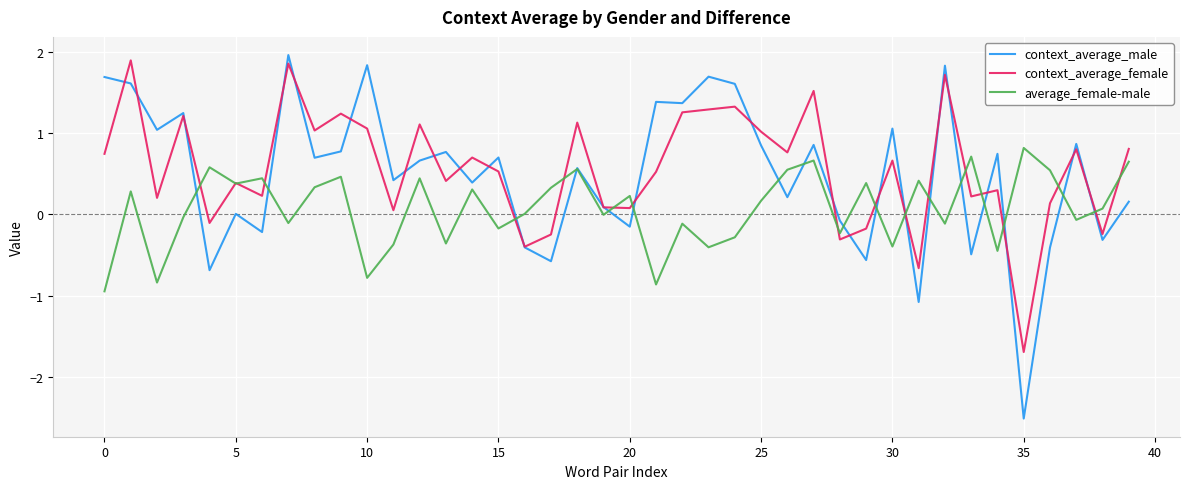

What is the maximum value shown in the chart?

2.0